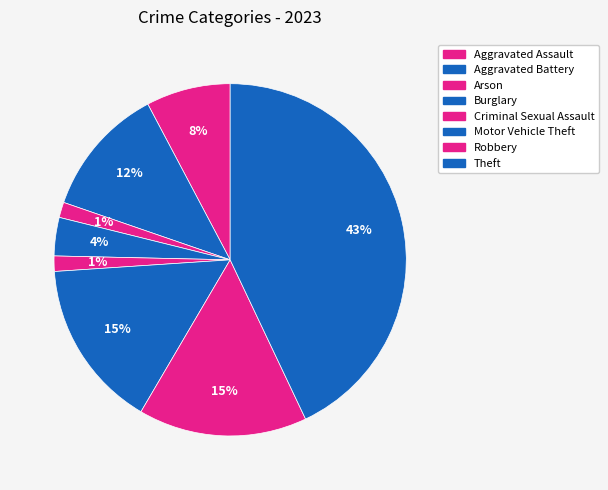

What portion of the pie excludes Arson?

98.6%